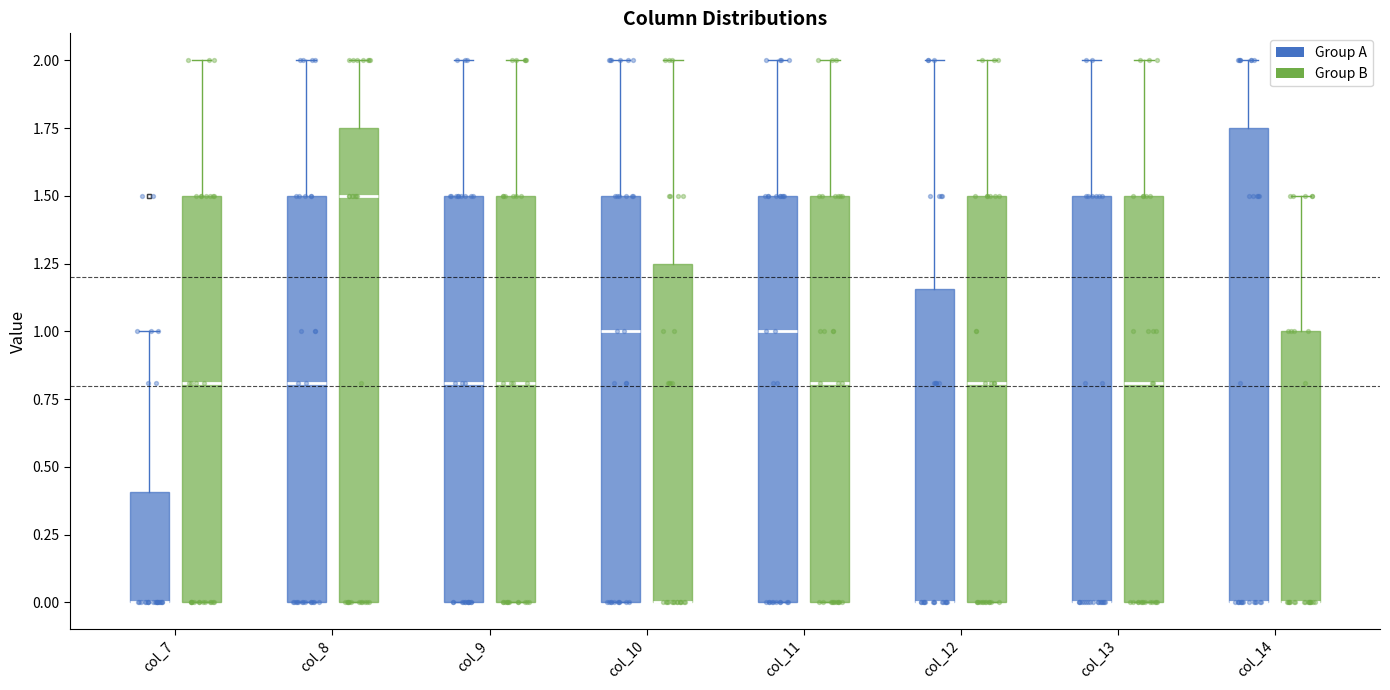

Where is the upper edge of the box for col_13 (Group B) on the y-axis? The values are not printed on the chart, so give them approximately, as read against the axis.

1.50